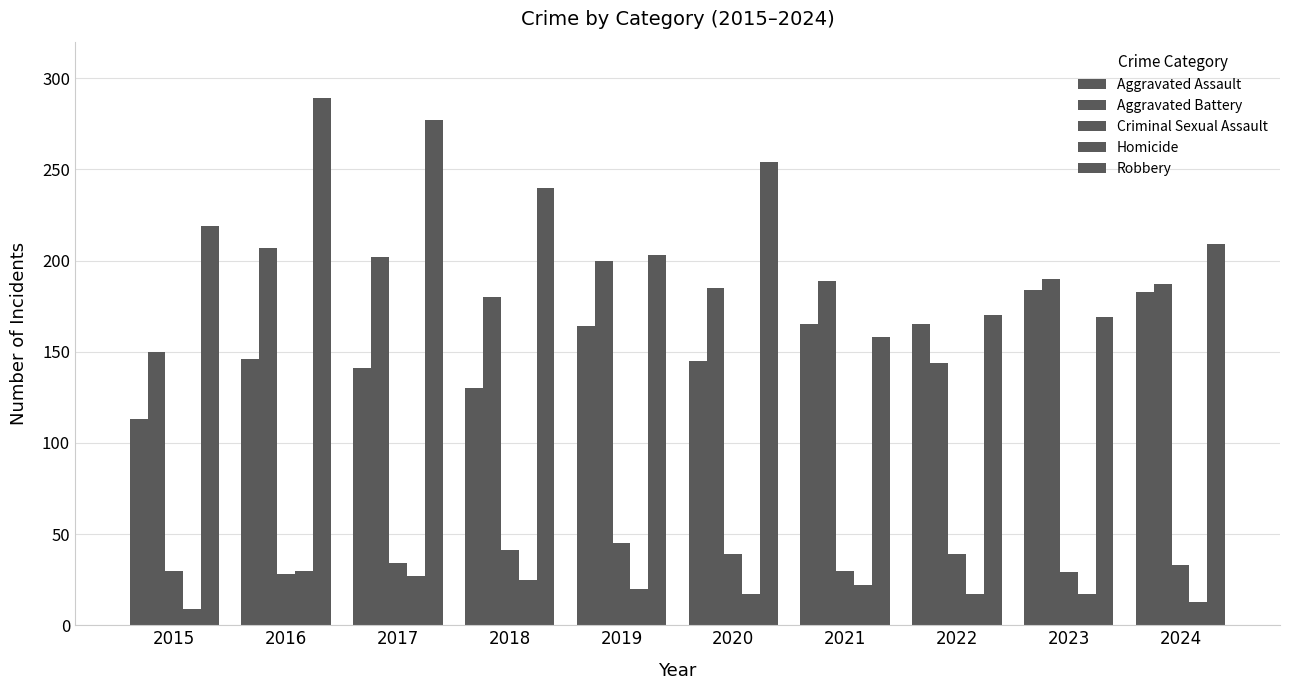

How many bars are there in total?

50